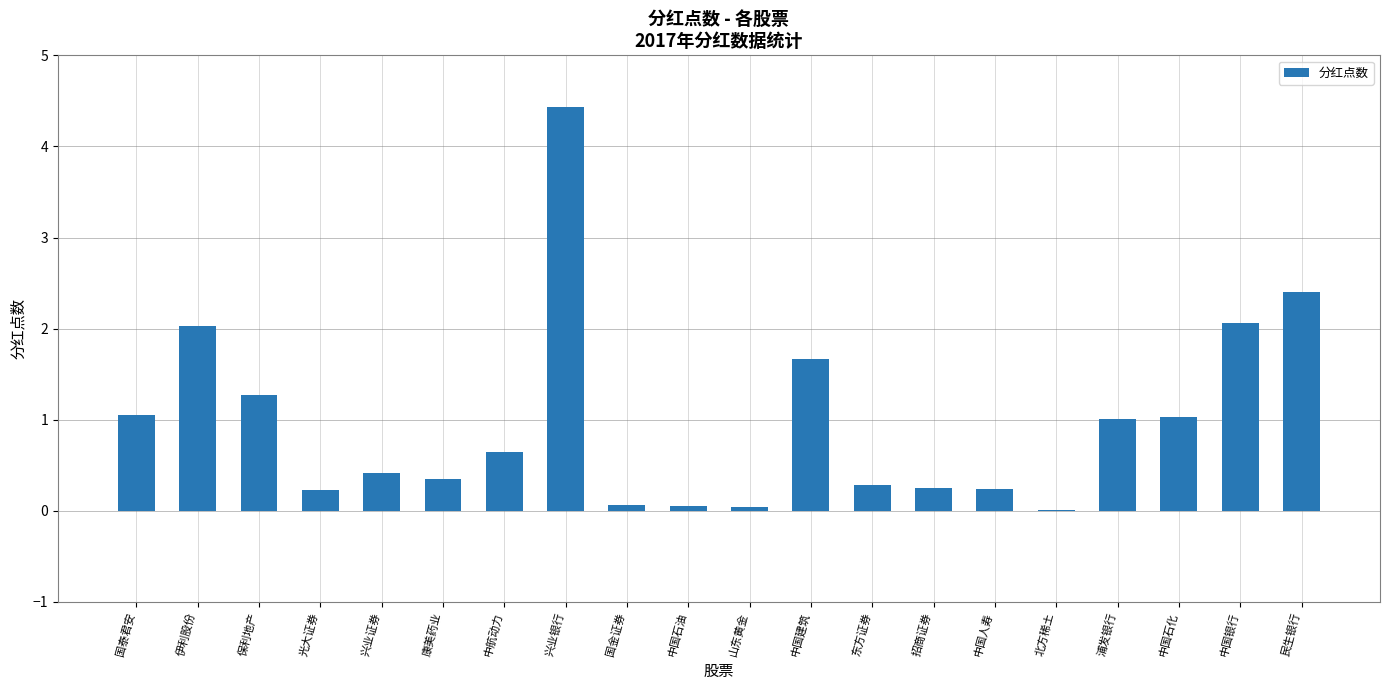

What is the change in value from 伊利股份 to 兴业银行?

+2.4